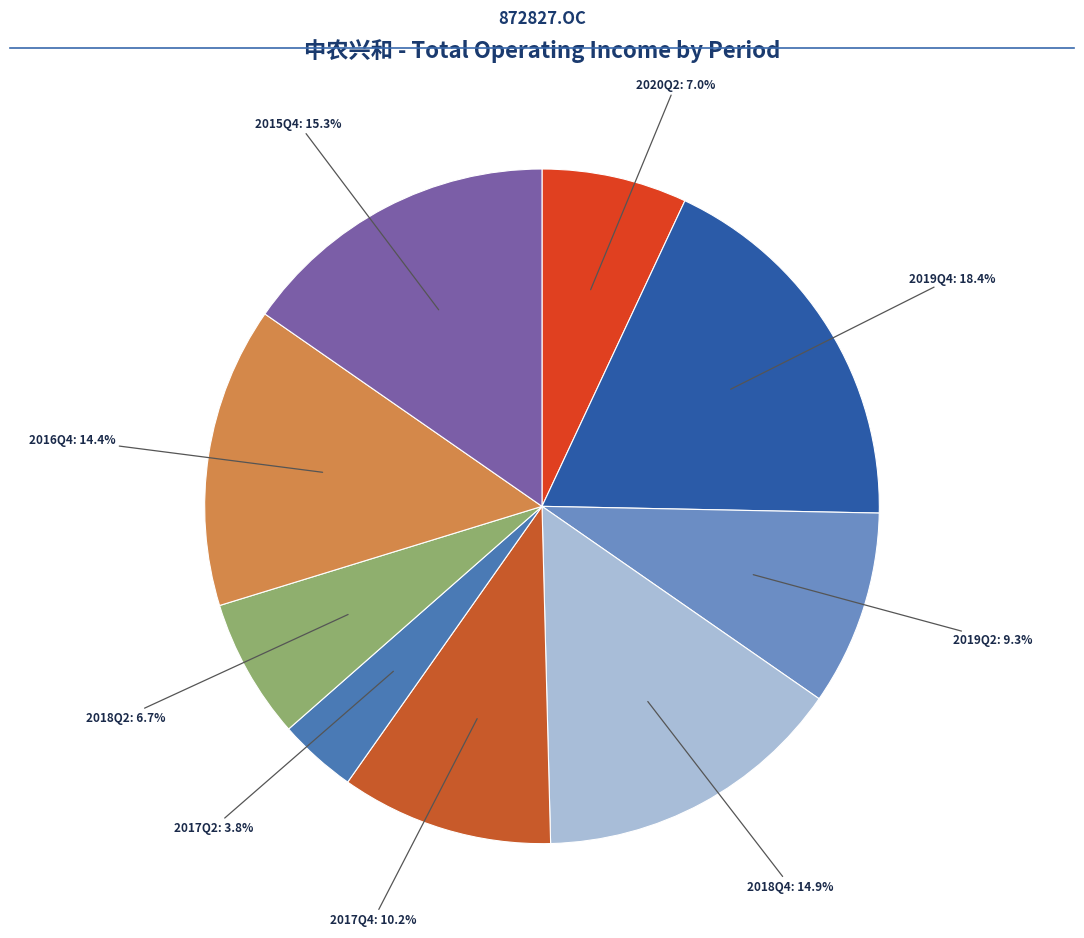

How many slices are in this pie chart?

9